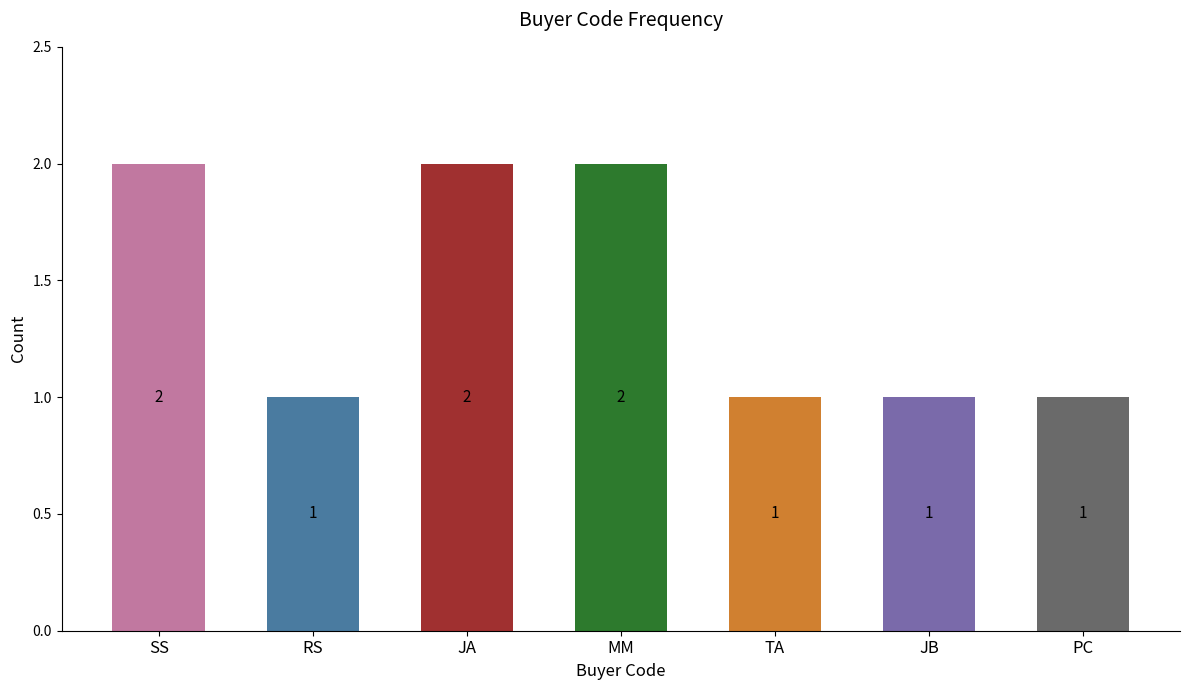

What is the minimum value shown in the chart?

1